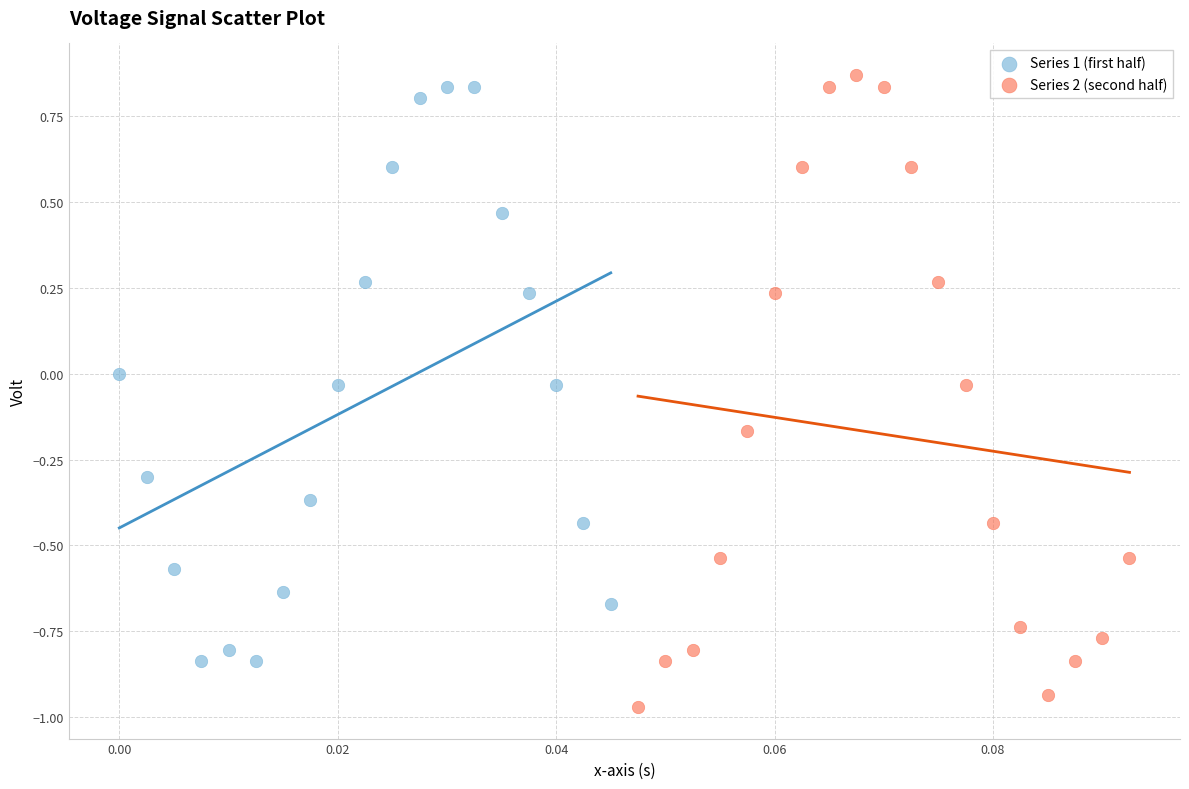

Which series has the widest spread of Y values?

Series 2 (second half)